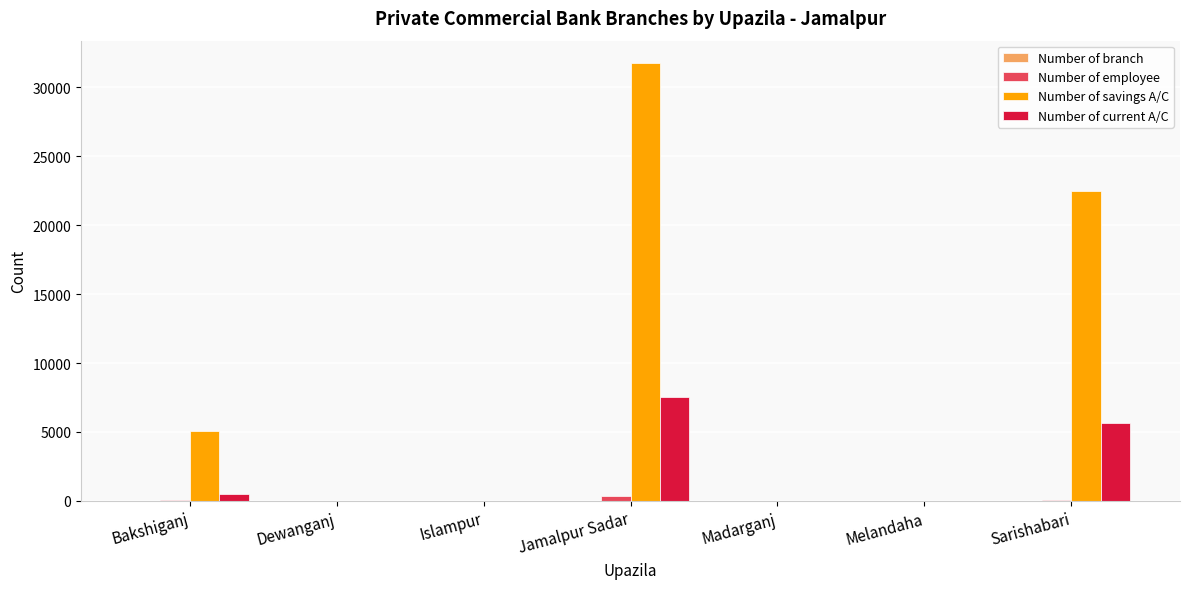

Is it true that Number of savings A/C equals 0 at Melandaha?

True